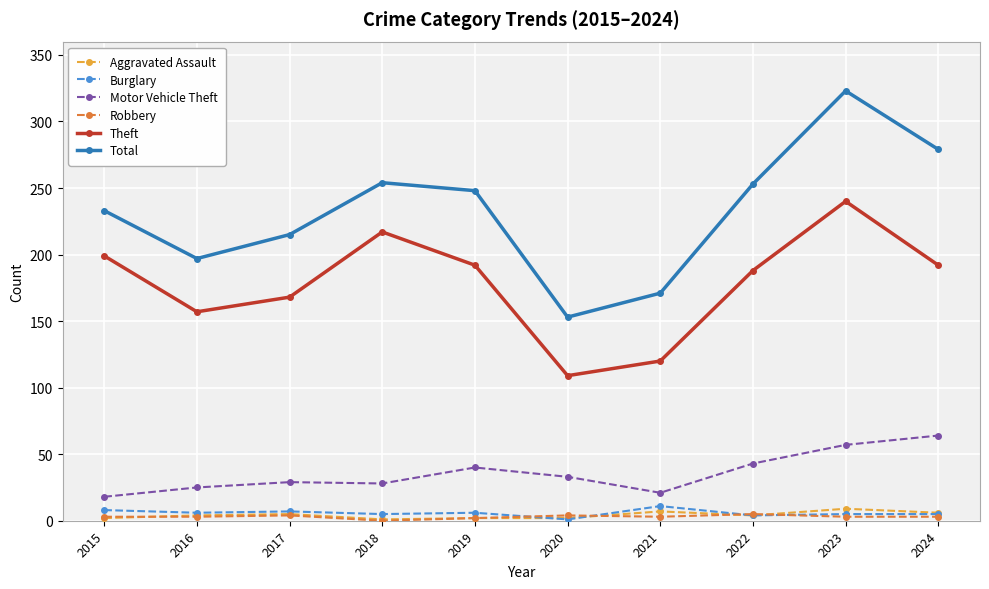

Where does the Burglary series first go above 6?

2015